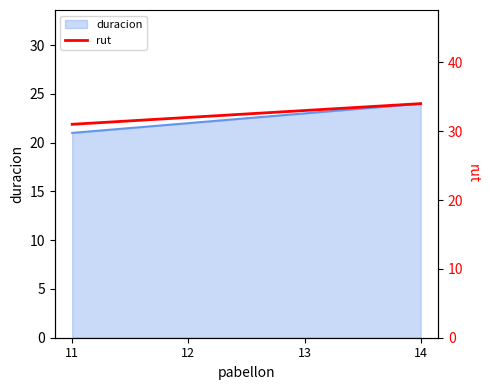

Approximately how many times larger is the value at 14 compared to 11?

1.1